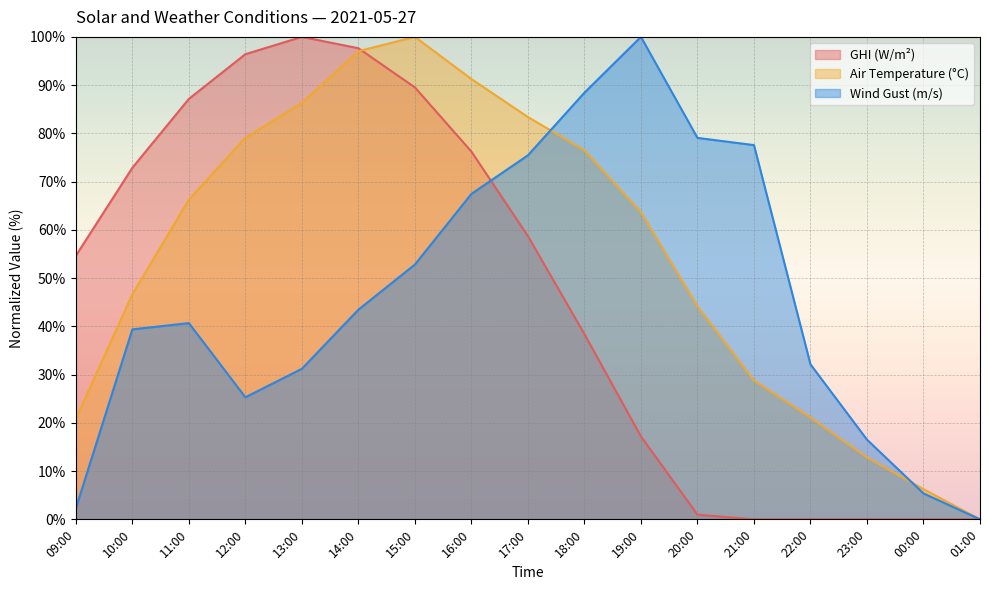

What is the difference between the highest and lowest values at 23:00?

16.5